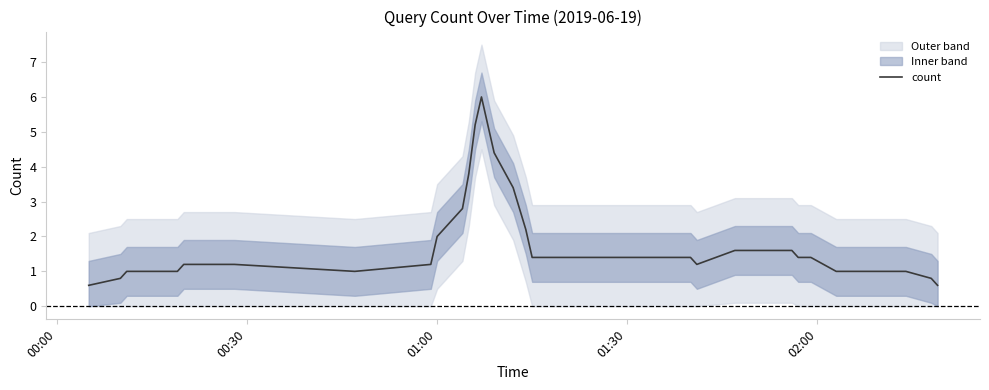

What is the minimum value for count?

0.6